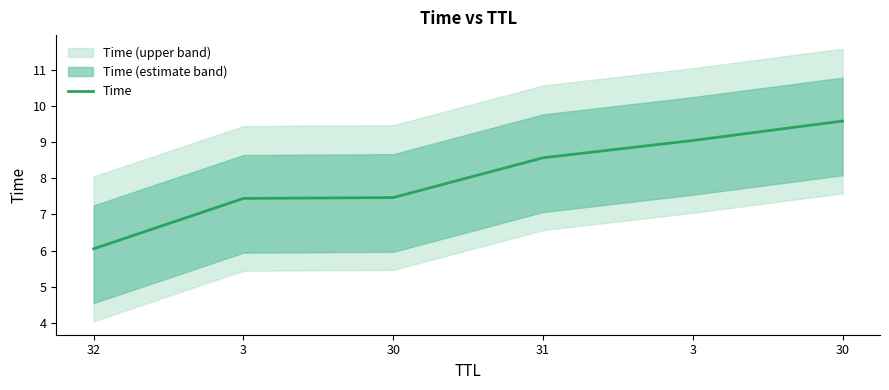

Read the value at 30.

9.6